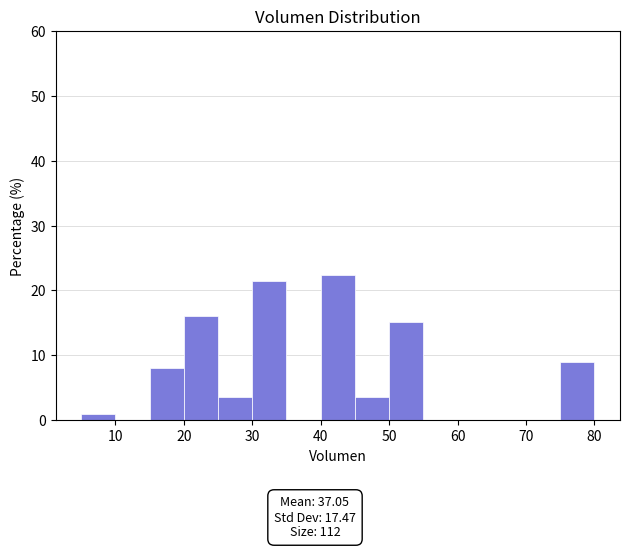

Reading left to right, transcribe this chart: for each bar, give the range it covers on the x-axis and its height. The values are not printed on the chart, so give them approximately, as read against the axis.

5 to 10: under 1
10 to 15: 0
15 to 20: 8
20 to 25: 16
25 to 30: 4
30 to 35: 21
35 to 40: 0
40 to 45: 22
45 to 50: 4
50 to 55: 15
55 to 60: 0
60 to 65: 0
65 to 70: 0
70 to 75: 0
75 to 80: 9